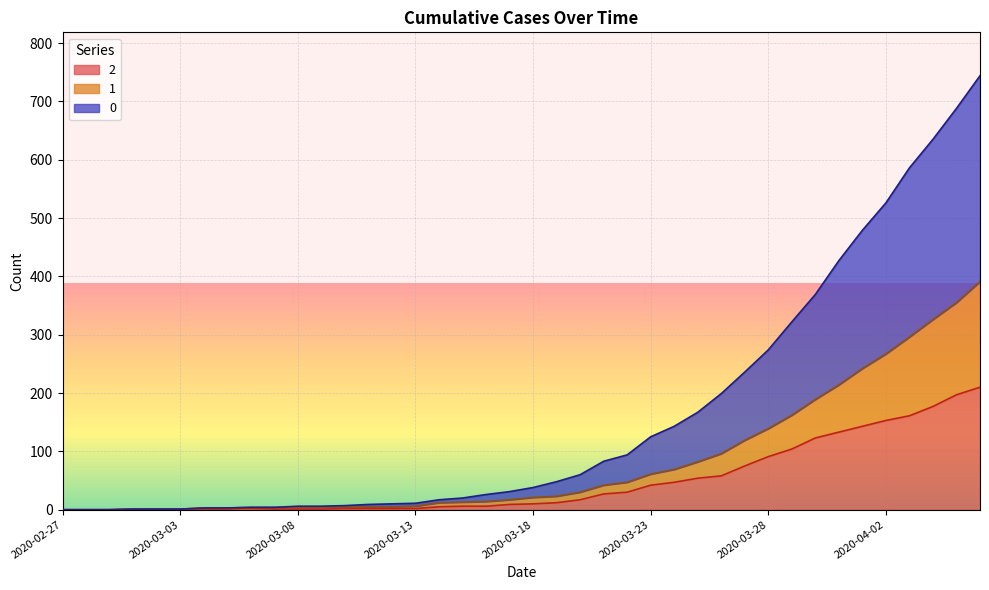

What is the sum of all 0 values?

6403